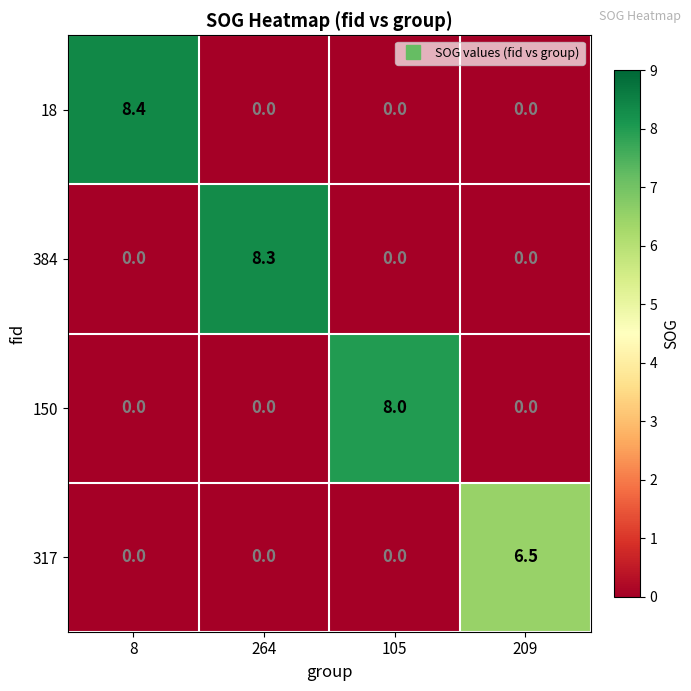

Reading left to right, extract all data points from this chart.

18: 8.4	0.0	0.0	0.0
384: 0.0	8.3	0.0	0.0
150: 0.0	0.0	8.0	0.0
317: 0.0	0.0	0.0	6.5